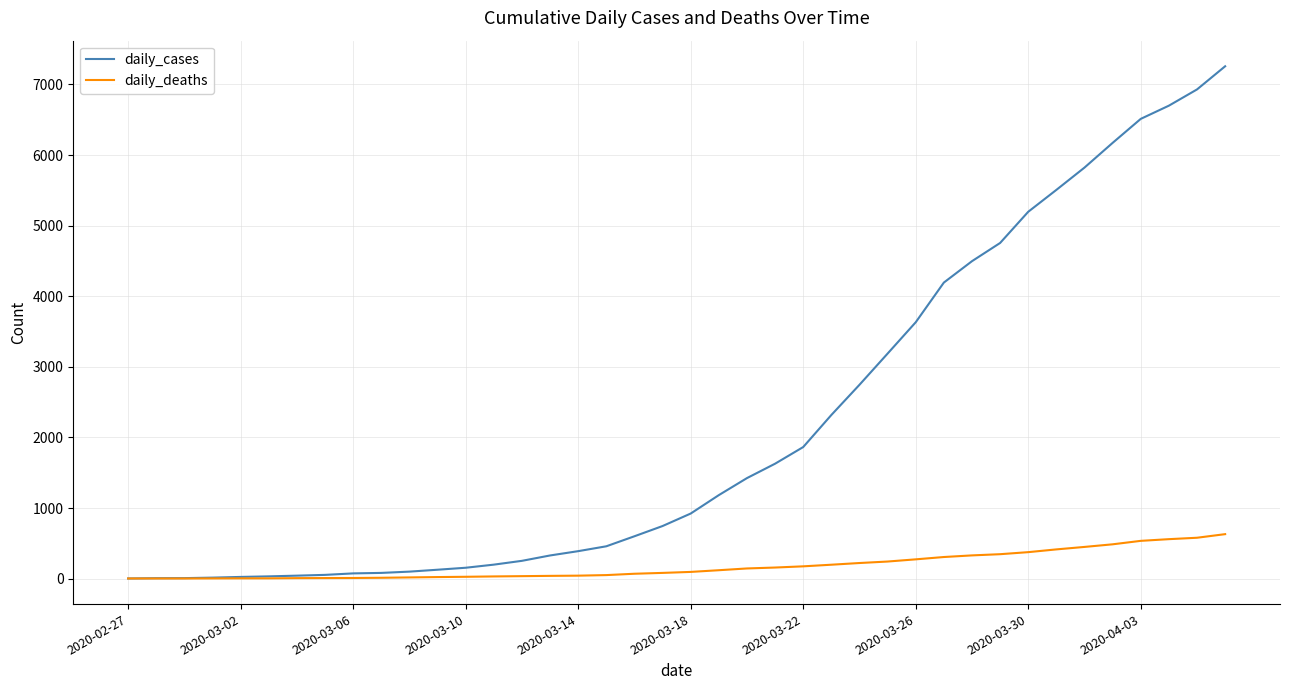

Which series has the largest range (max minus min)?

daily_cases